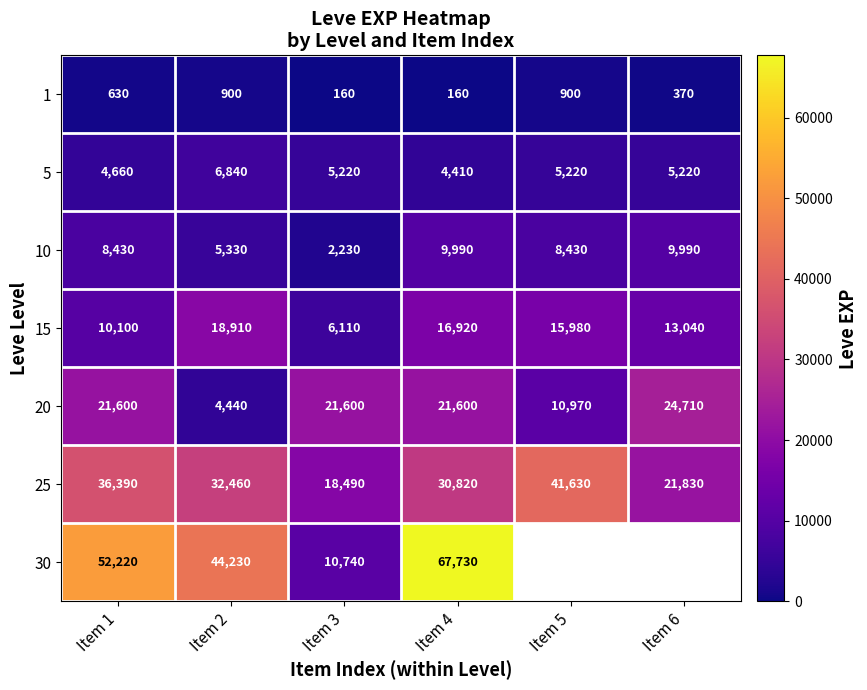

At which label is 10 closest to 6110?

Item 2